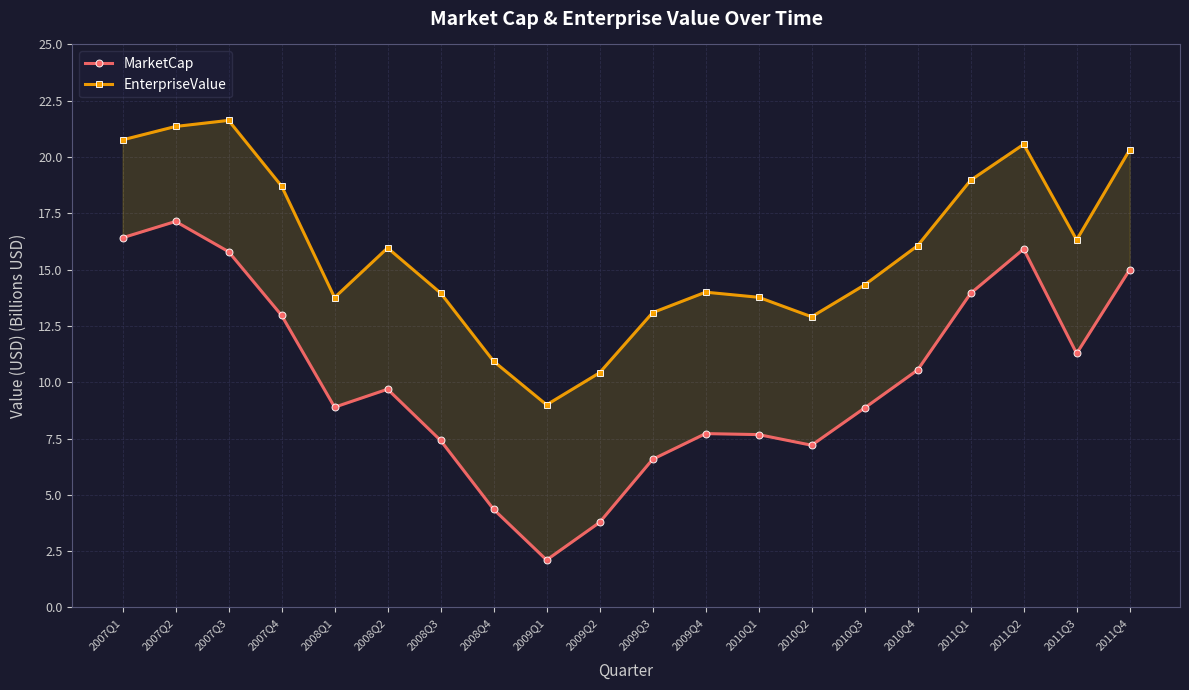

In MarketCap, how many points are lower than both neighbors (excluding endpoints)?

4